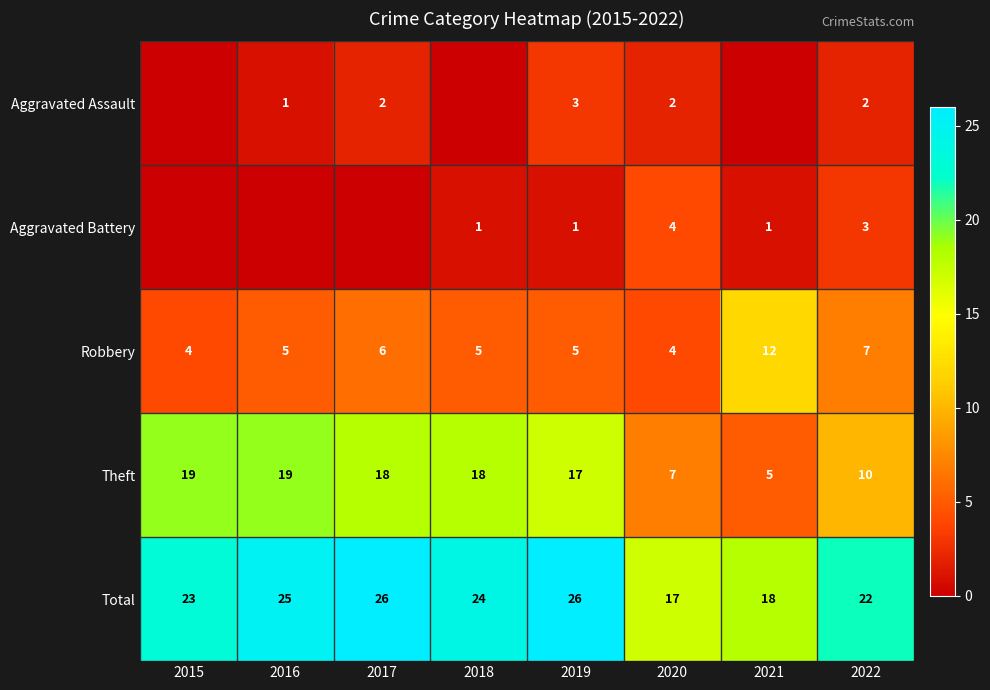

Rank the series at 2022 from lowest to highest value.

Aggravated Assault, Aggravated Battery, Robbery, Theft, Total